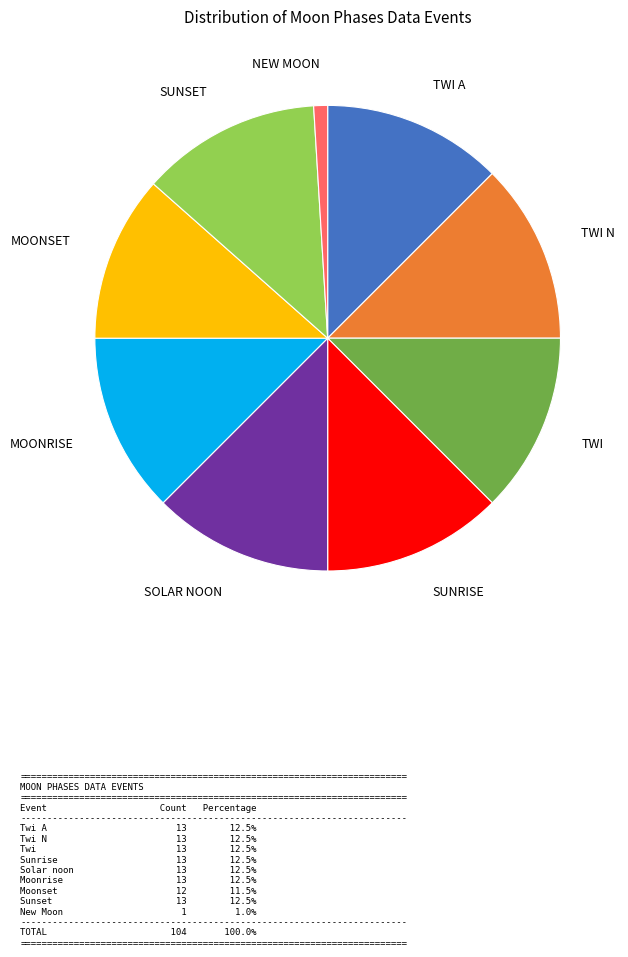

Does any single category account for the majority?

No